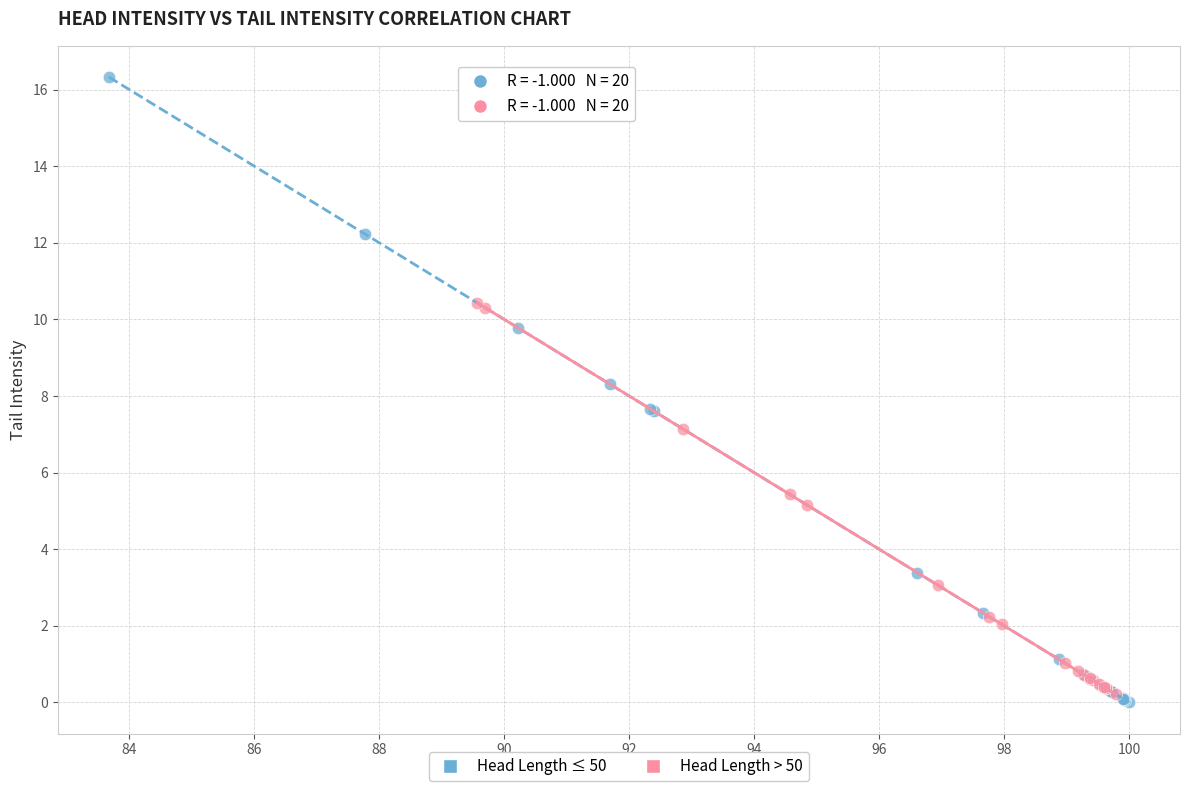

Which series reaches the maximum Y coordinate?

Head Length ≤ 50